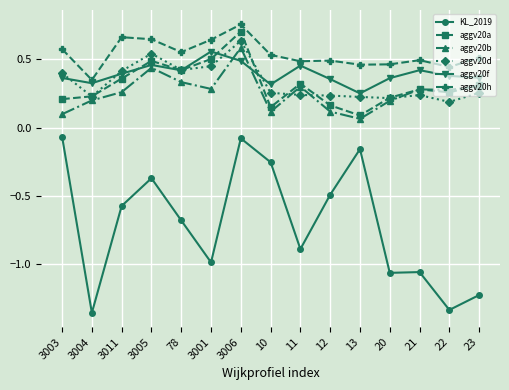

In aggv20b, how many points are higher than both neighbors (excluding endpoints)?

4